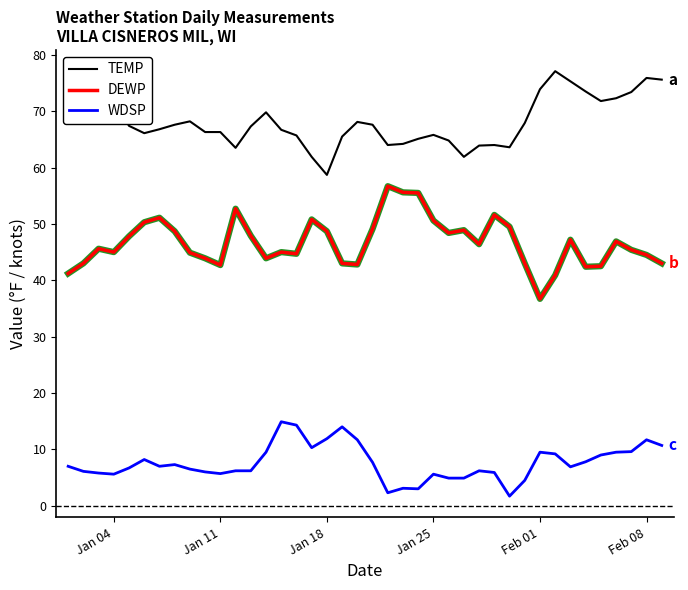

What is the difference between the maximum and minimum values in the WDSP series?

13.2